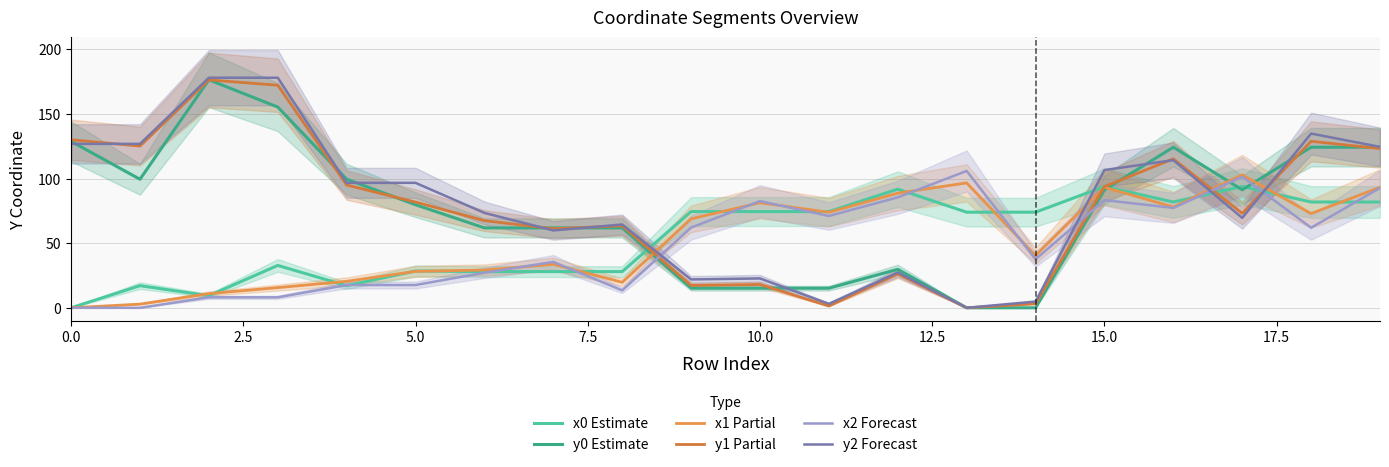

Reading left to right, what are all the values shown in this chart?

x0 Estimate: 0.0	17.1	9.4	32.8	17.1	28.5	28.0	28.0	28.0	74.4	74.4	74.4	91.8	74.0	74.0	93.8	81.8	93.8	81.8	81.8
y0 Estimate: 128.7	99.4	176.4	155.2	99.4	79.7	61.8	61.8	61.8	15.2	15.2	15.2	29.8	0.0	0.0	91.3	124.2	91.3	124.2	124.2
x1 Partial: 0.0	2.9	11.0	15.6	20.5	28.2	29.2	33.7	19.7	68.8	81.3	73.9	88.7	96.6	40.4	93.2	78.0	102.8	72.9	93.2
y1 Partial: 130.0	125.1	176.2	172.1	94.9	81.8	67.4	61.2	63.4	17.3	18.0	1.4	26.2	0.0	3.1	93.8	115.2	73.0	128.8	123.1
x2 Forecast: 0.0	0.0	8.1	8.1	17.6	17.6	27.1	35.5	13.5	62.0	82.5	71.0	85.4	105.8	37.6	83.3	77.3	101.4	61.9	92.7
y2 Forecast: 126.8	126.8	177.9	177.9	96.6	96.6	73.4	59.8	64.4	21.9	22.7	3.1	27.3	0.0	4.8	106.5	114.2	69.5	134.8	124.5